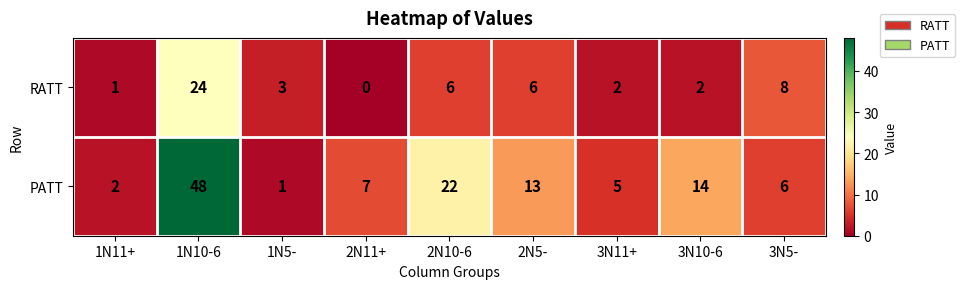

At how many categories does at least one series exceed 45?

1